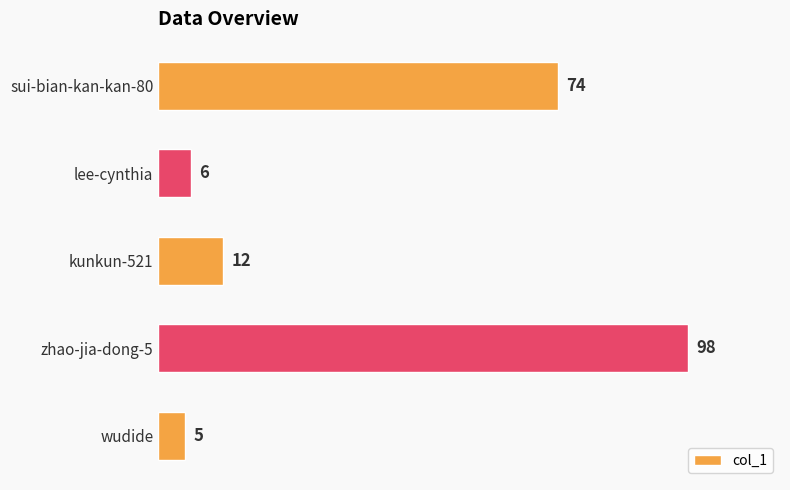

What is the minimum value shown in the chart?

5